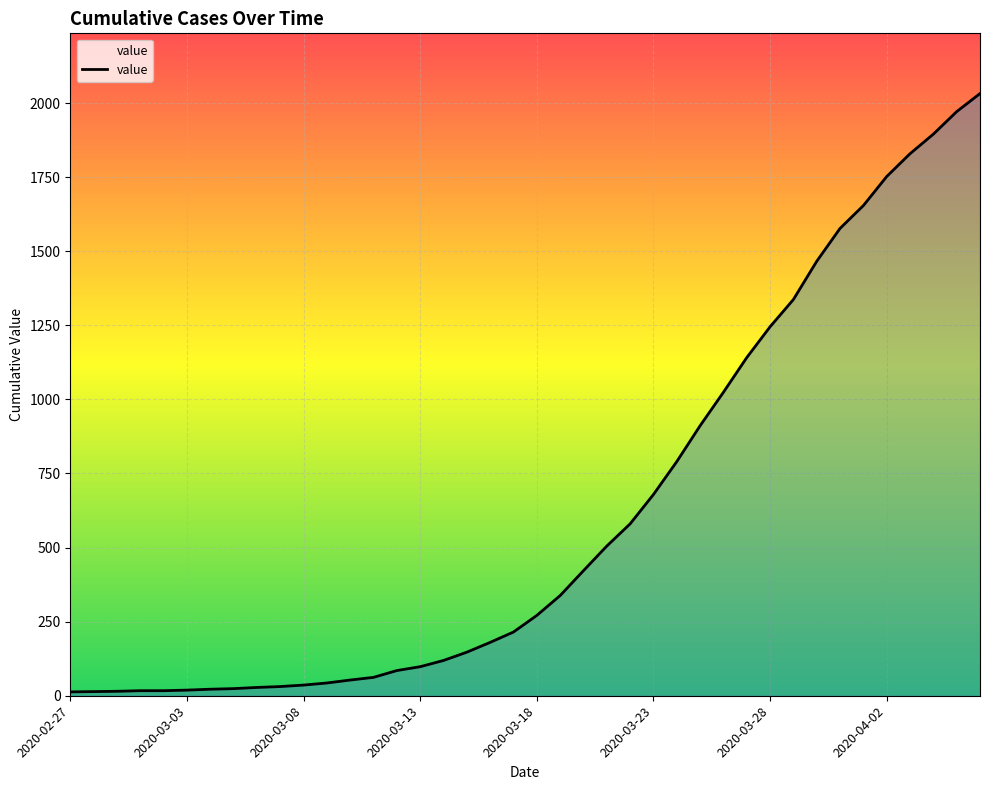

What is the maximum value shown in the chart?

2032